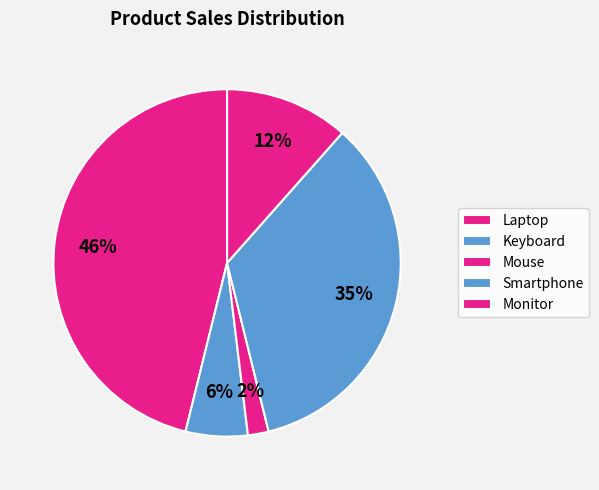

Does any single category account for the majority?

No